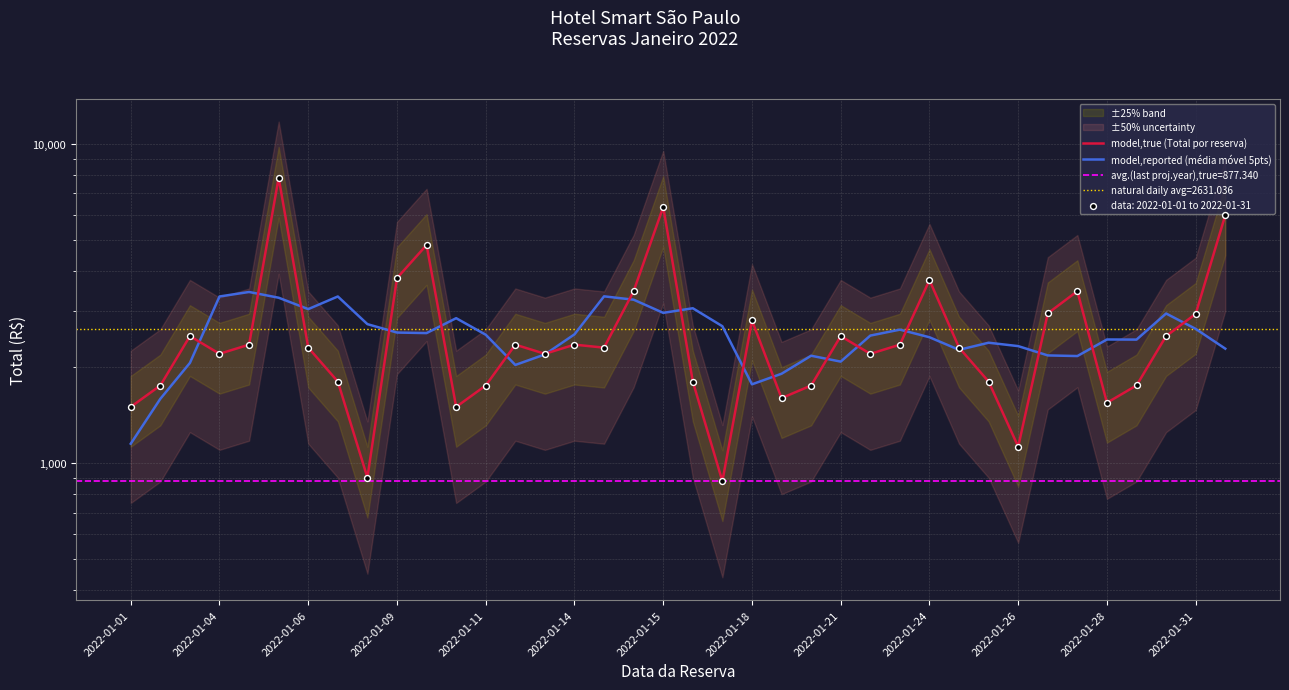

What is the total value across all series at 25?

4709.0